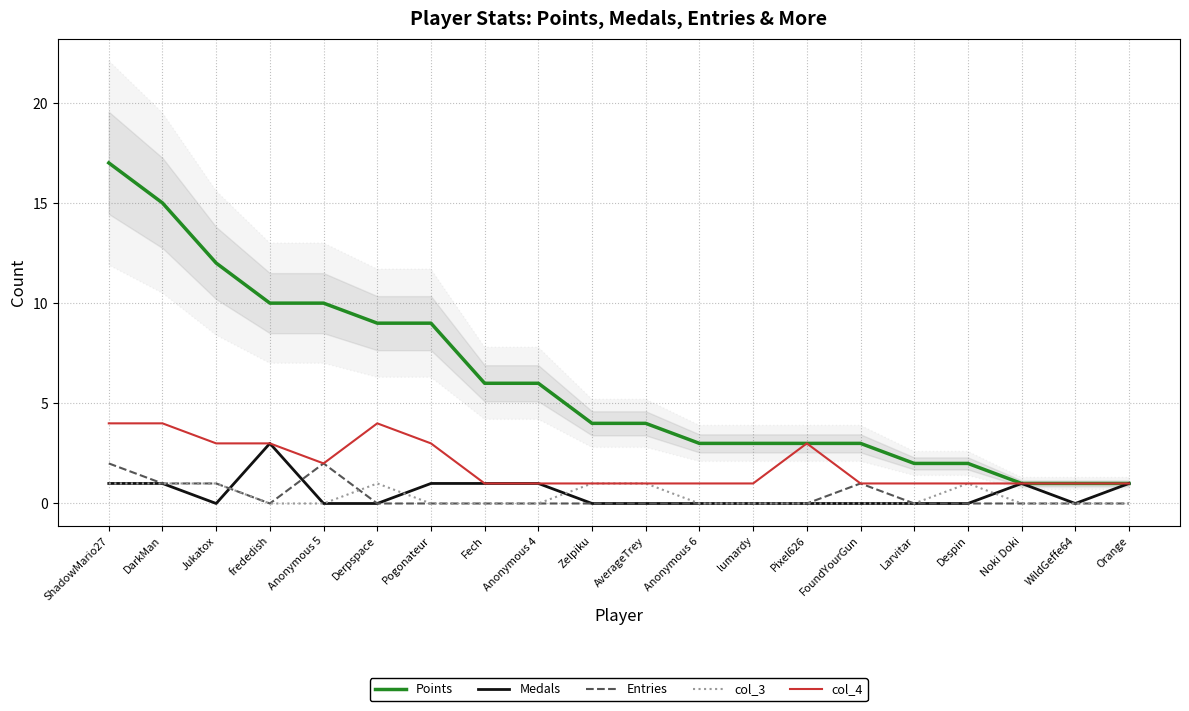

How many lines are shown in the chart?

5